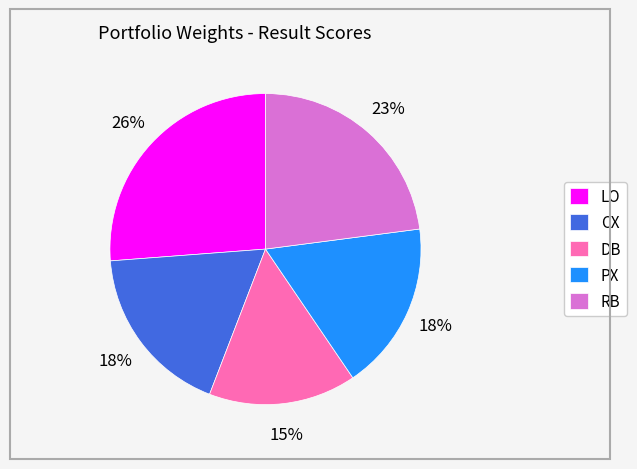

To the nearest percent, what is the combined percentage of PX and DB?

33%